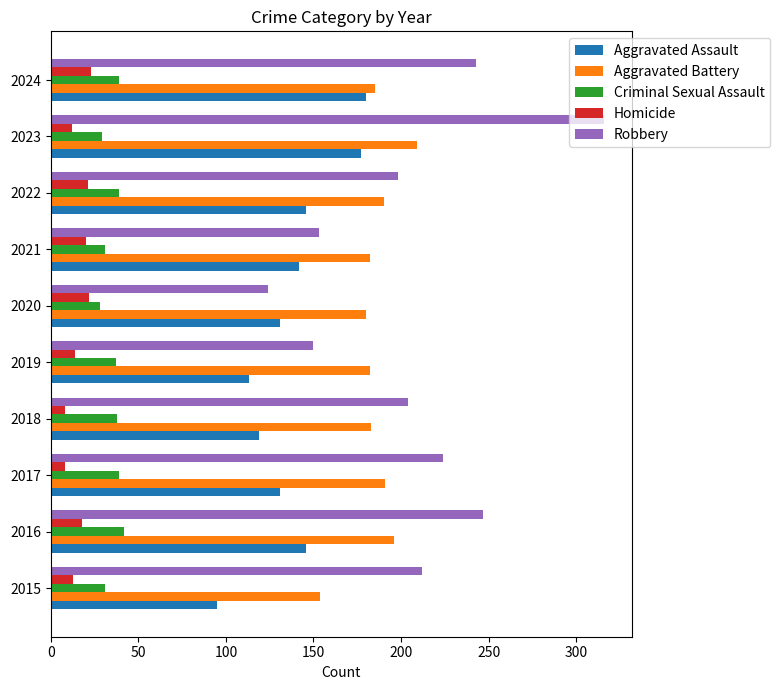

At 2019, list the series in order from largest to smallest.

Aggravated Battery, Robbery, Aggravated Assault, Criminal Sexual Assault, Homicide